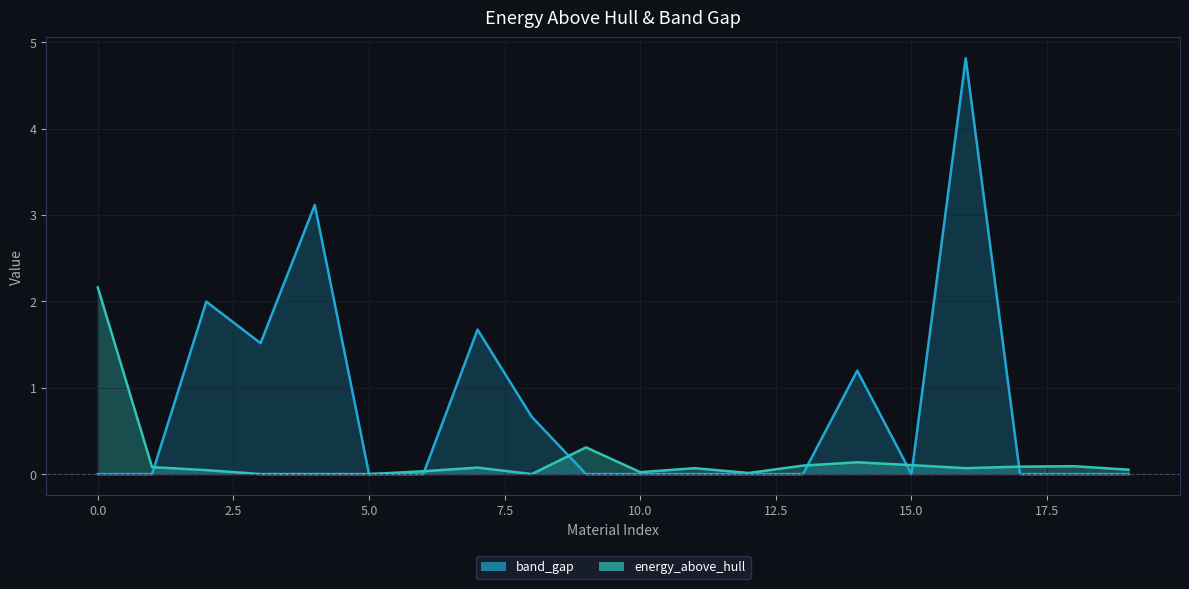

What are all the series names shown in the legend?

energy_above_hull, band_gap